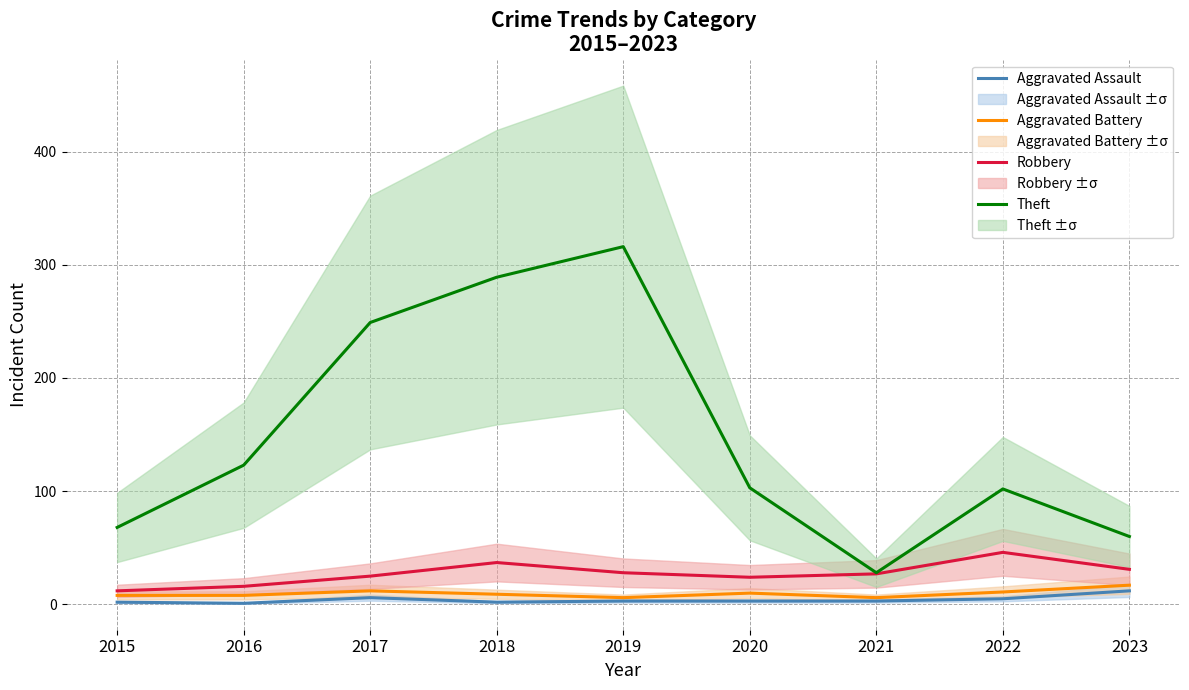

How many data points in Theft are less than 103?

4